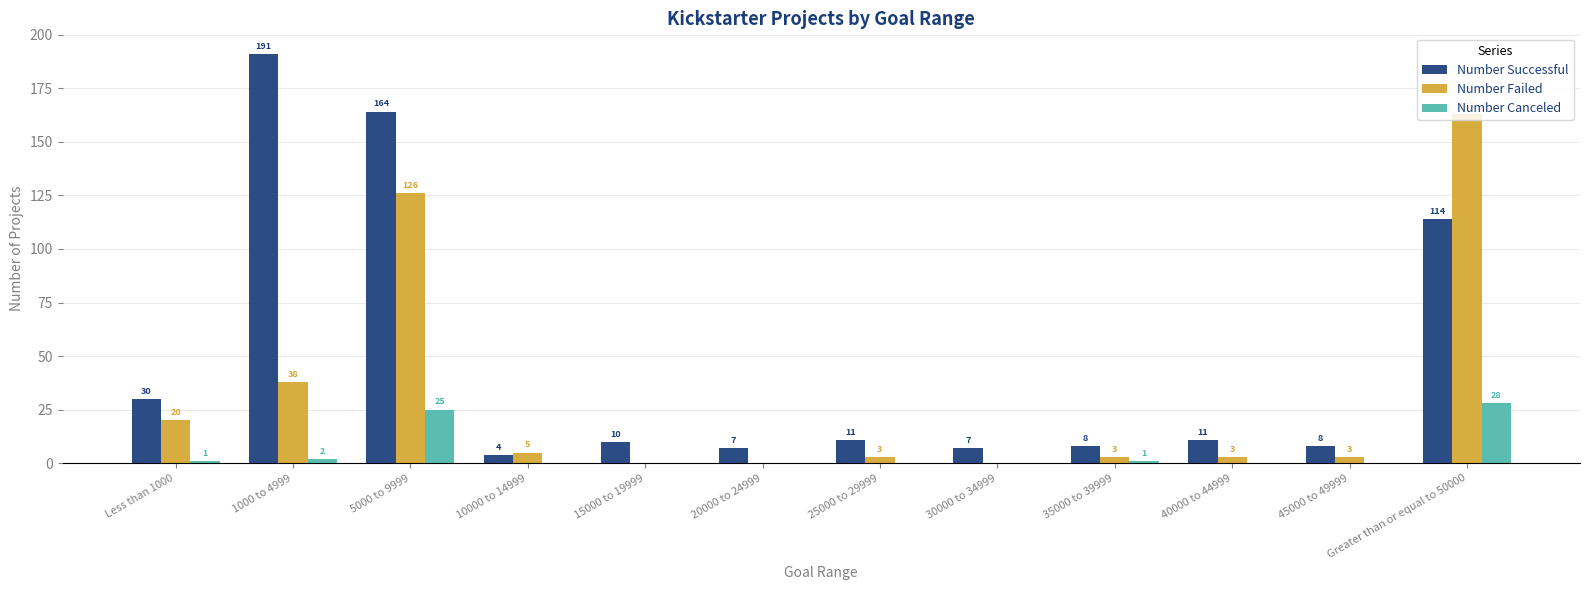

How many values in Number Failed are above zero?

9